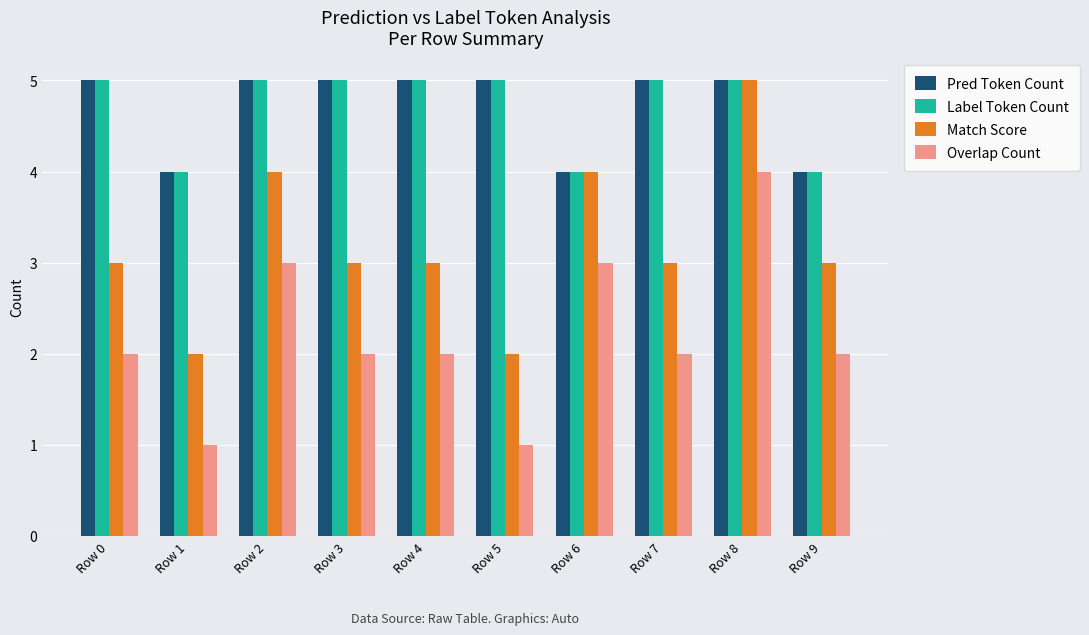

At which category is the sum across all series the highest?

Row 8